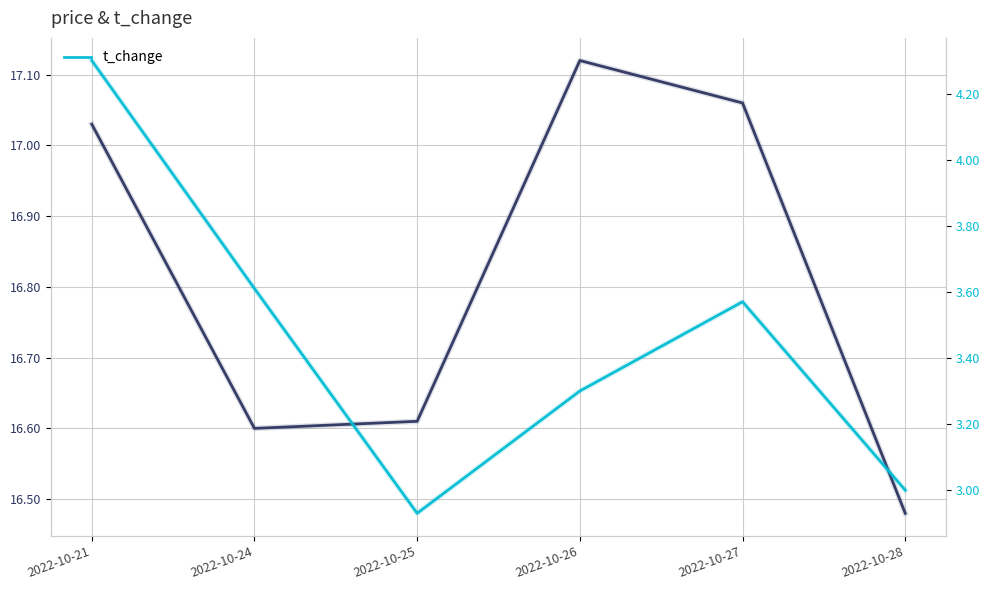

List the series in order of their peak value, highest first.

price, t_change